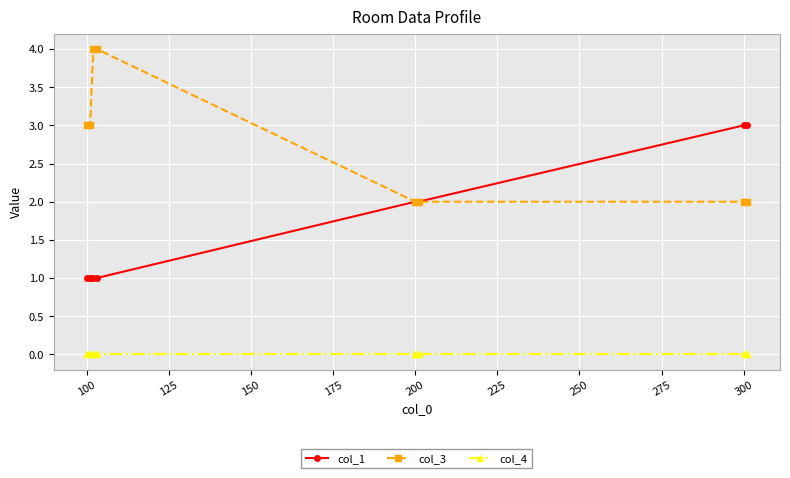

What is the value of the col_3 point at the 2nd from the left?

3